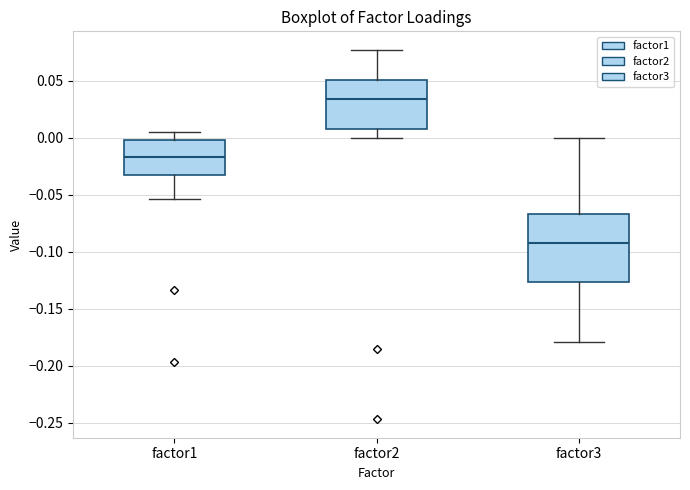

Reading left to right, read every box against the y-axis: the position of its median line, the range the box covers, and the ends of its whiskers. The values are not printed on the chart, so give them approximately, as read against the axis.

factor1: median -0.015, box -0.035 to -0.005, whiskers -0.055 to 0.005
factor2: median 0.035, box 0.005 to 0.050, whiskers 0.000 to 0.075
factor3: median -0.090, box -0.125 to -0.065, whiskers -0.180 to 0.000